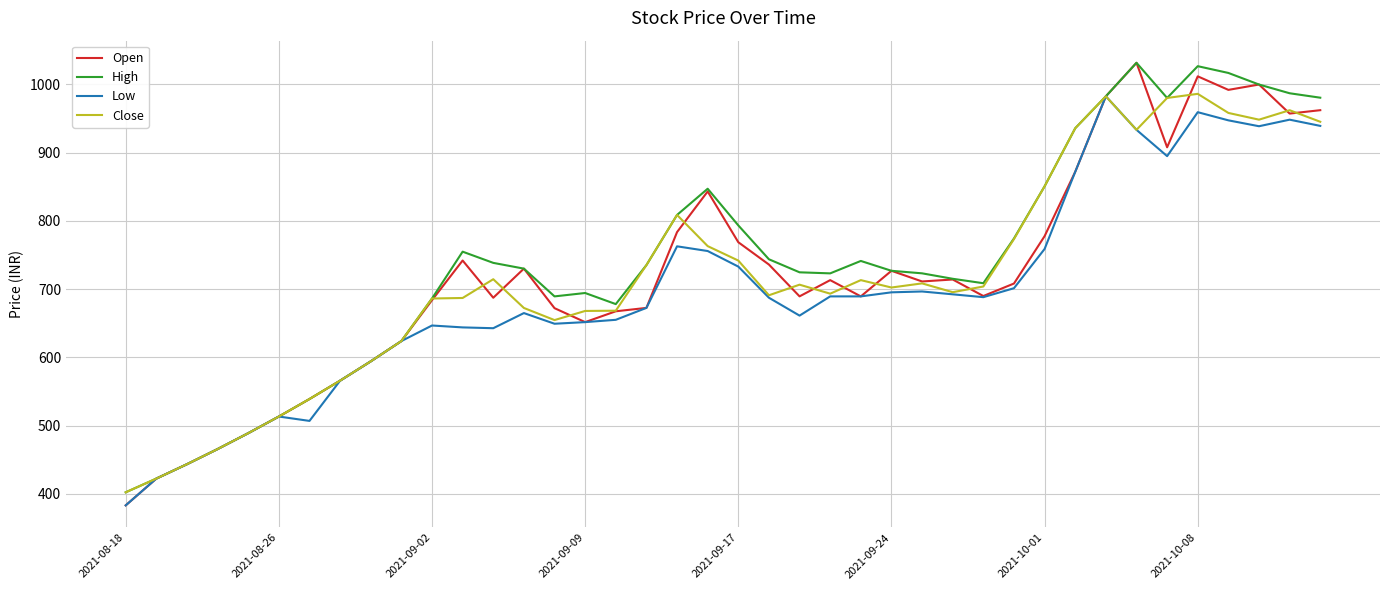

How many values in the Low series exceed 688?

20